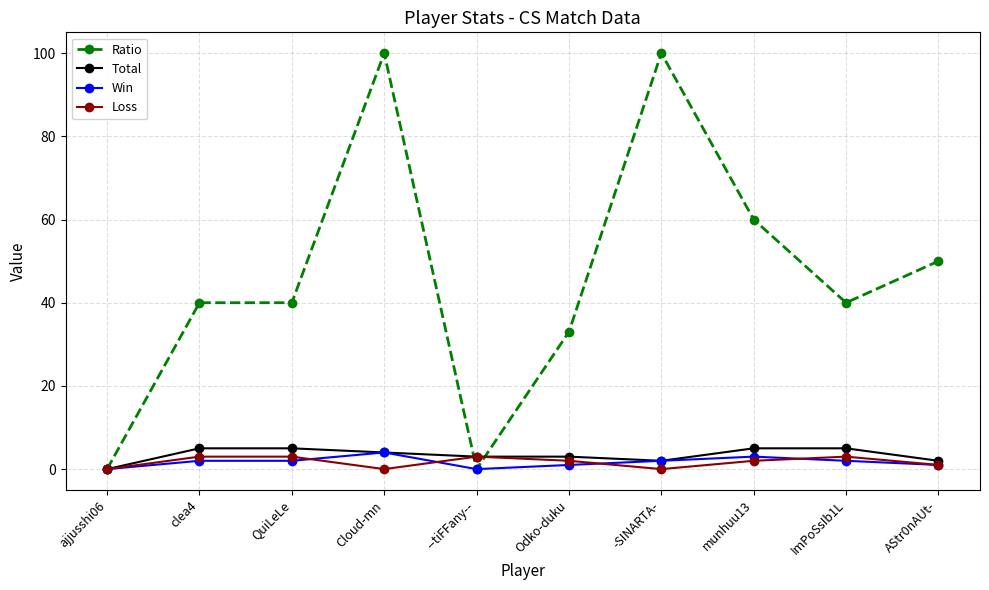

What is the label of the 10th point from the left?

AStr0nAUt-